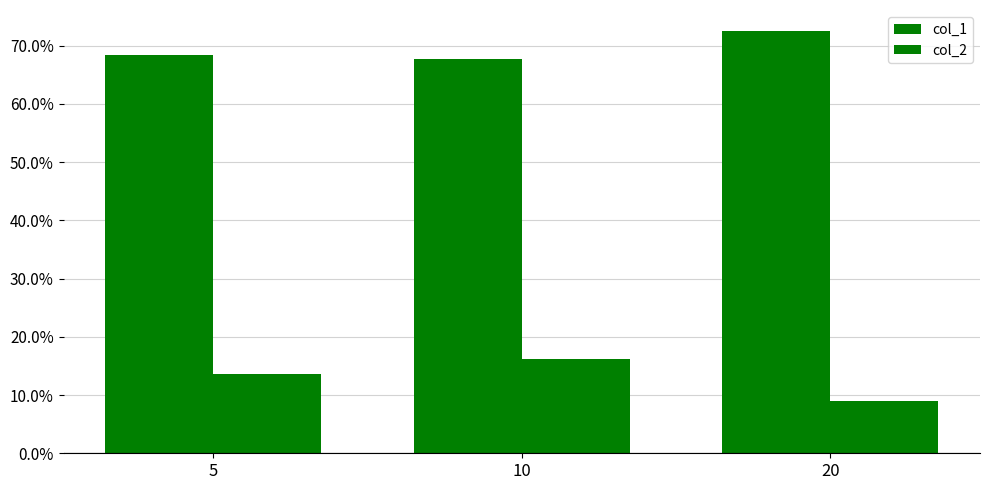

What is the difference between the highest and lowest values at 20?

0.6